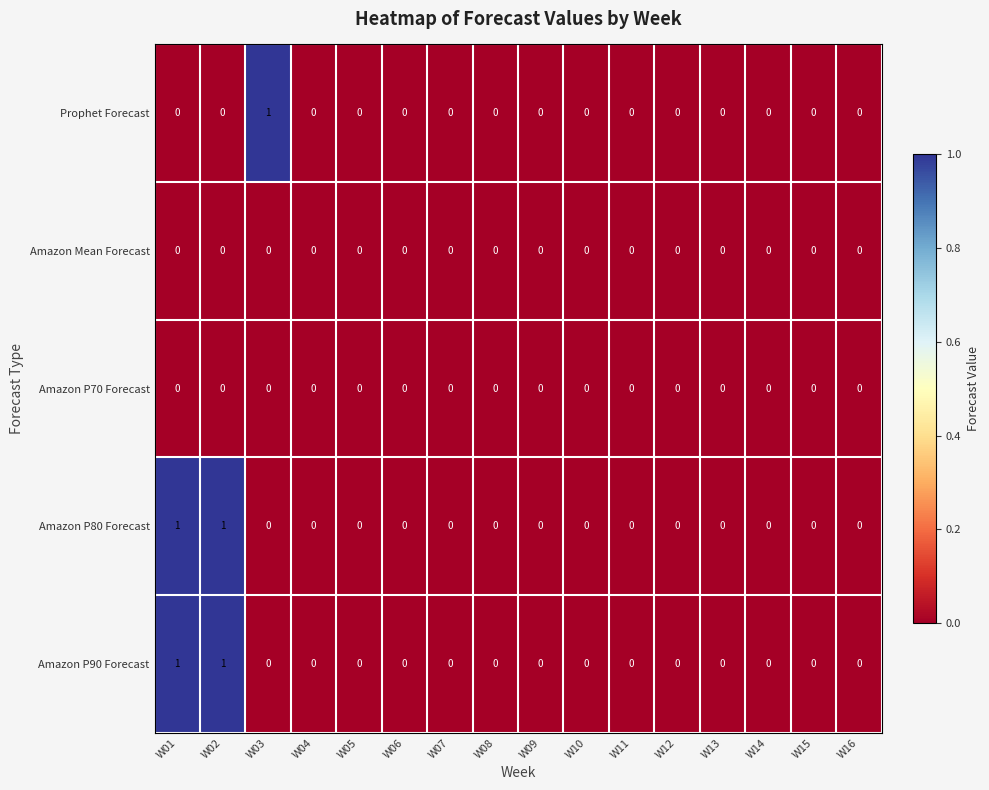

True or false: Amazon Mean Forecast has a value of 0 at W04.

True